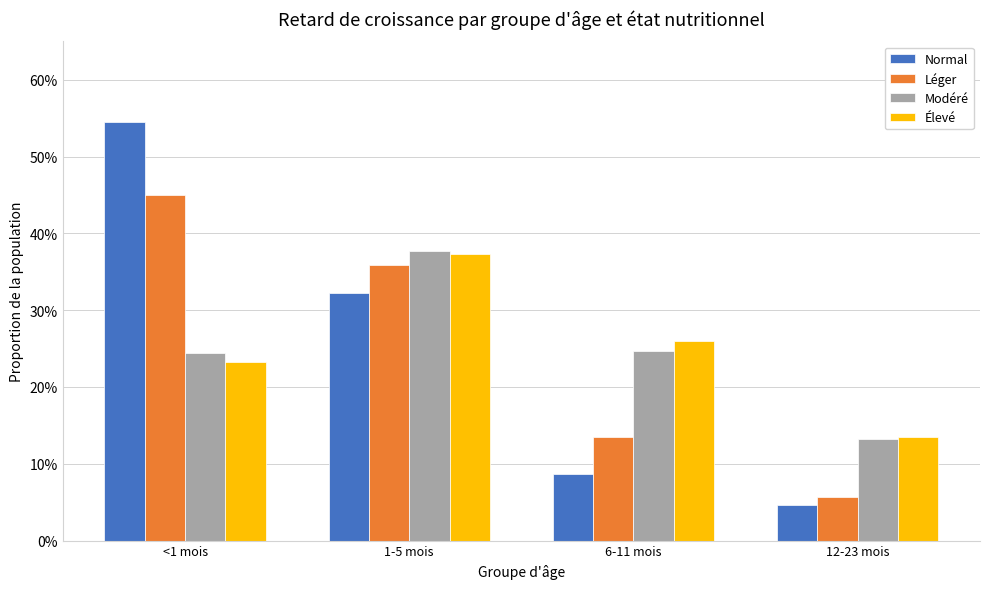

What are all the series names shown in the legend?

Normal, Léger, Modéré, Élevé